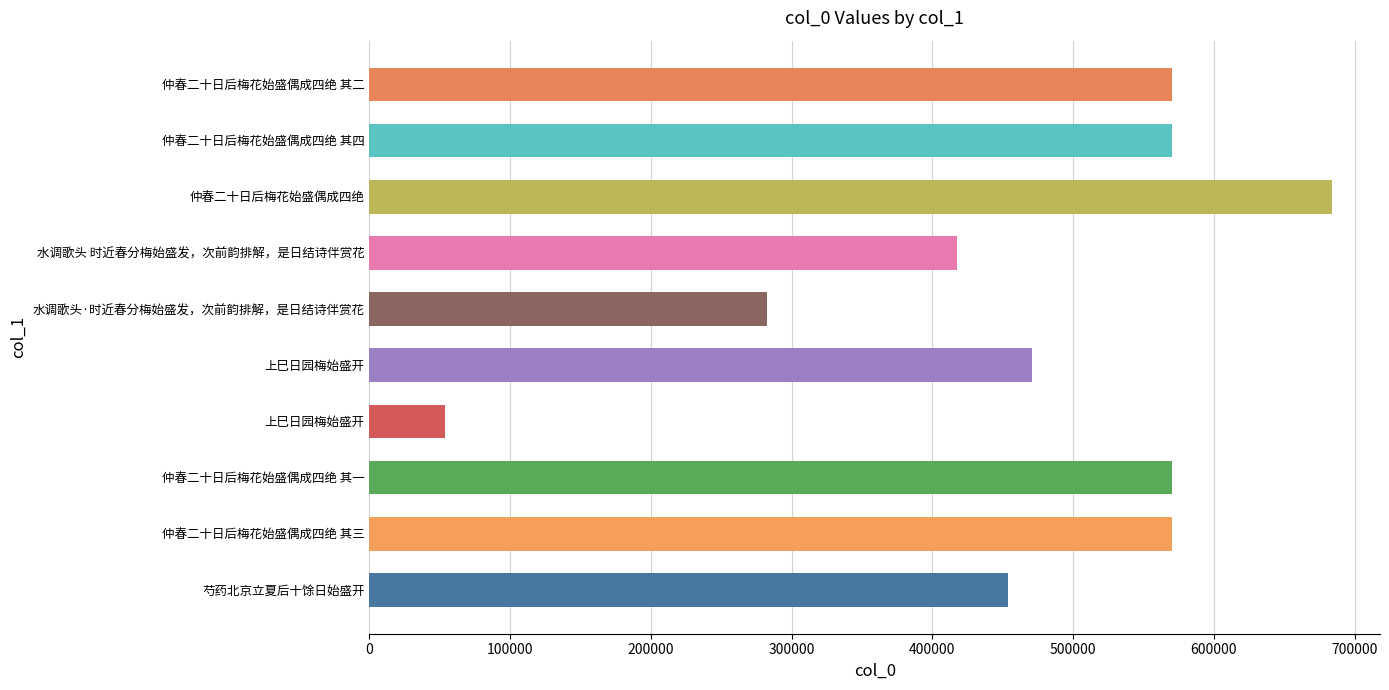

What is the difference between the second highest and minimum values?

516744